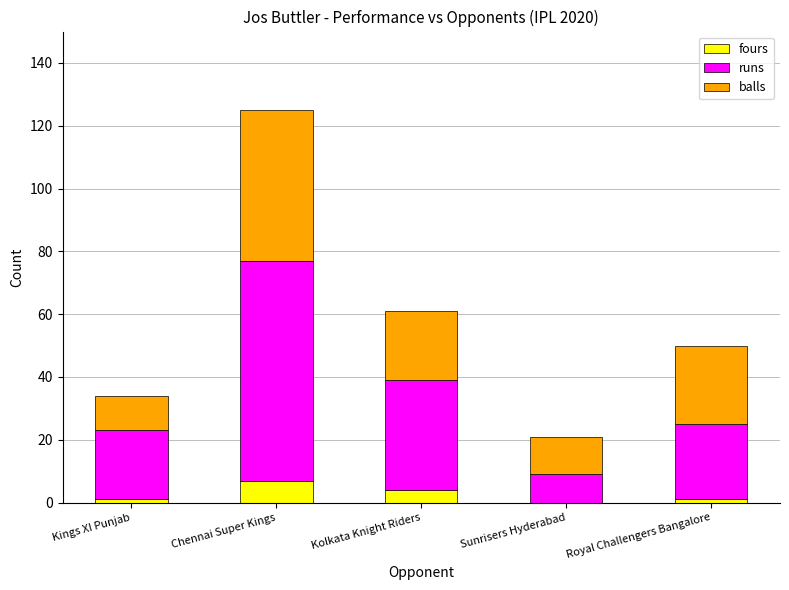

Count the fours values in the range 1 to 4.

3